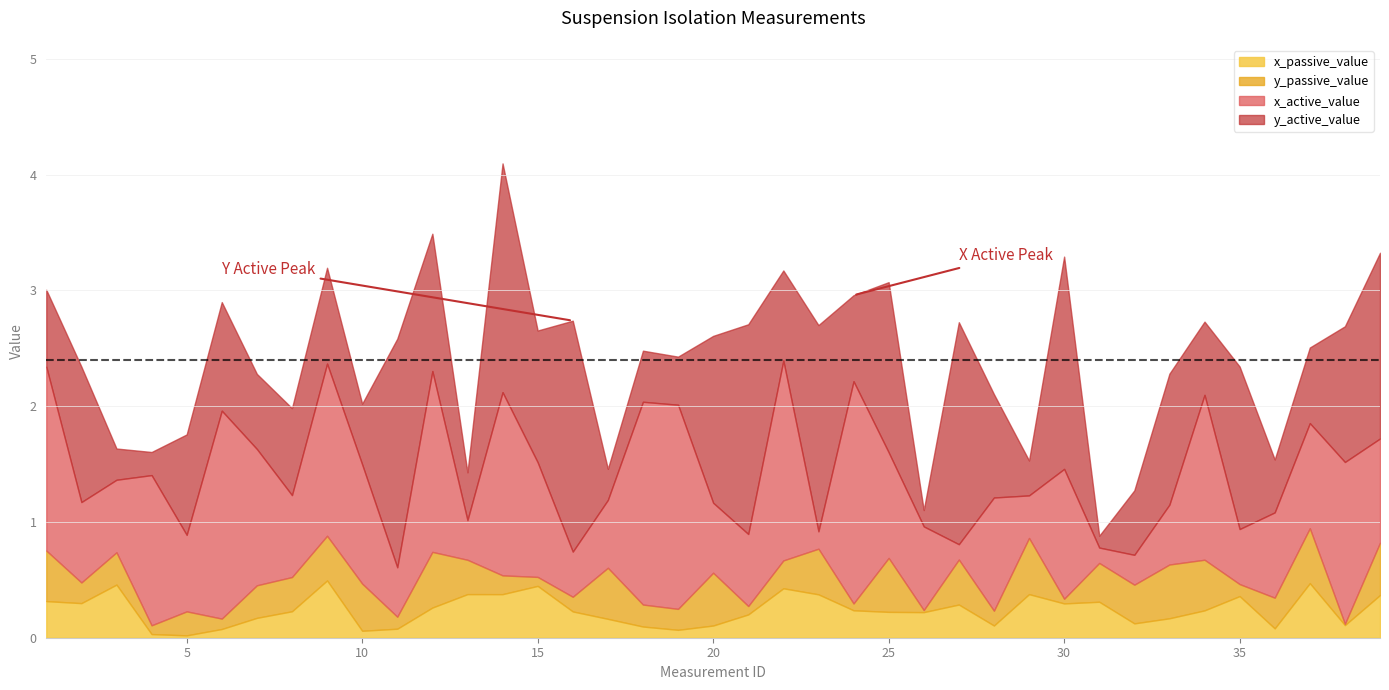

What is the highest value of the x_passive_value series?

0.5